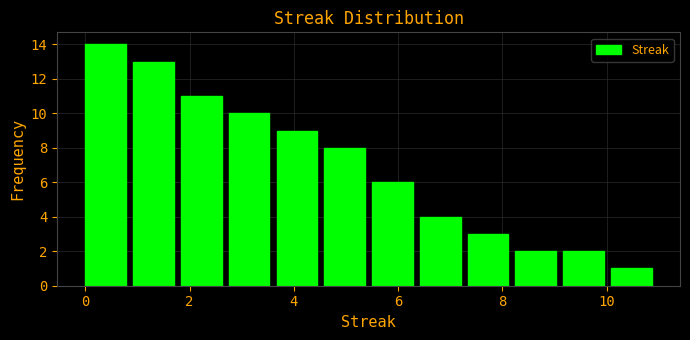

Reading left to right, transcribe this chart: for each bar, give the range it covers on the x-axis and its height. Neither the bar edges nor the heights are printed on the chart, so give them approximately, as read against the axes.

0.0 to 1.0: 14
1.0 to 1.8: 13
1.8 to 2.8: 11
2.8 to 3.6: 10
3.6 to 4.6: 9
4.6 to 5.6: 8
5.6 to 6.4: 6
6.4 to 7.4: 4
7.4 to 8.2: 3
8.2 to 9.2: 2
9.2 to 10.0: 2
10.0 to 11.0: 1